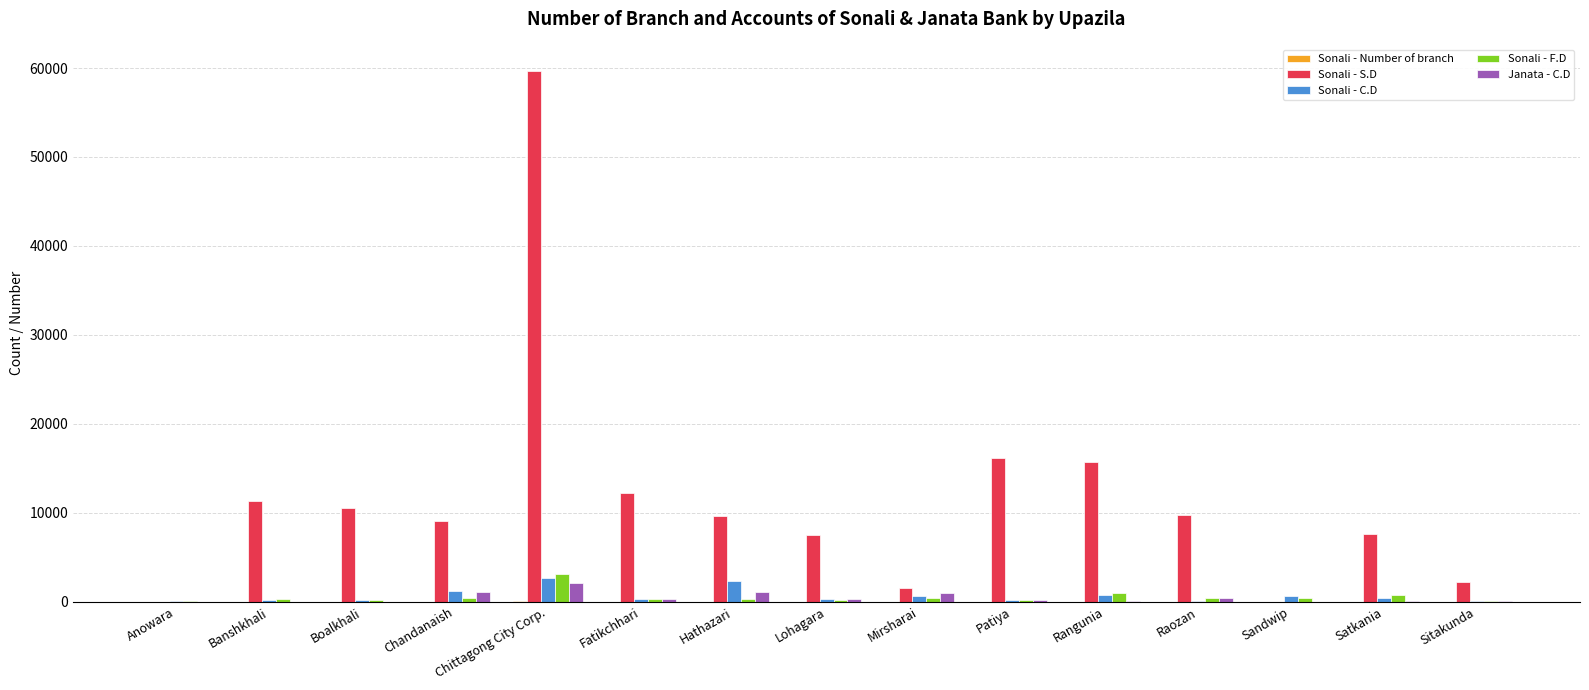

How many groups of bars are there?

15